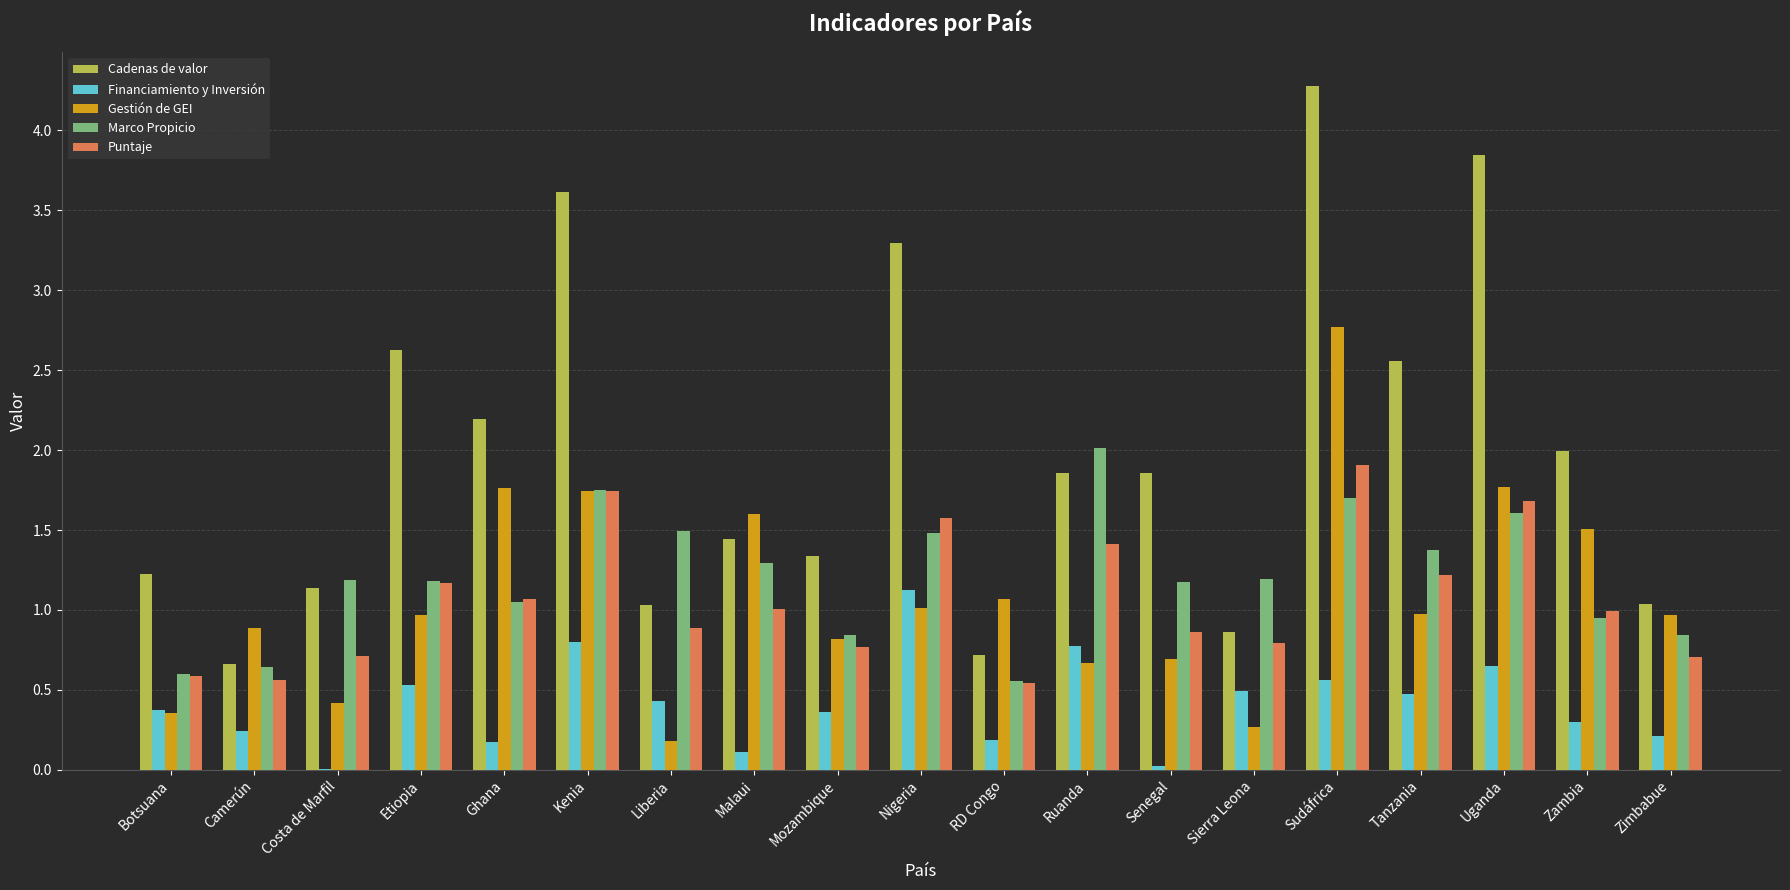

What is the approximate value of Gestión de GEI at Zimbabue?

1.0